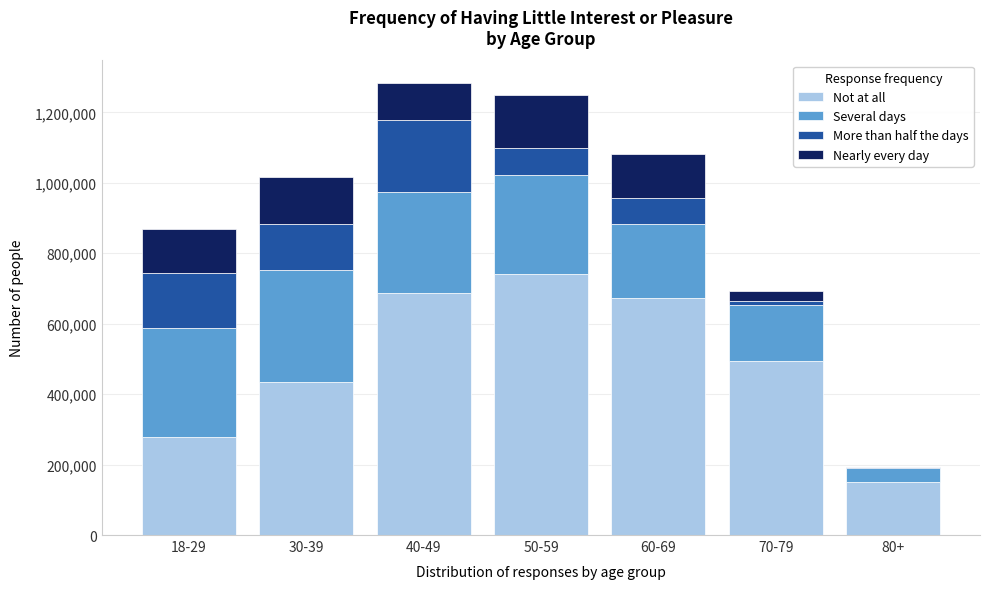

Reading right to left, list the values for the Not at all series.

80+=149483	70-79=494689	60-69=671618	50-59=741813	40-49=685957	30-39=433385	18-29=277145